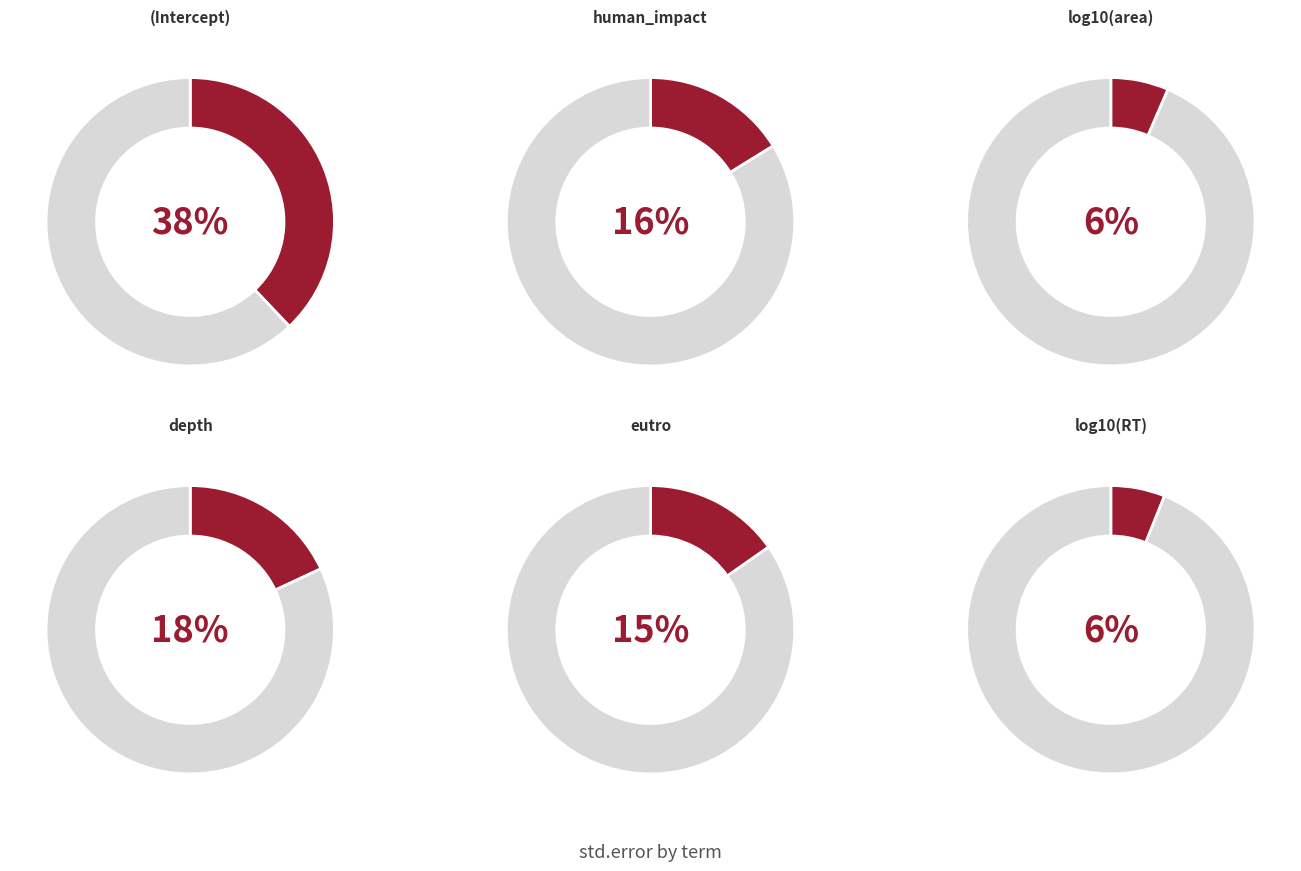

Count the number of slices in the pie.

6